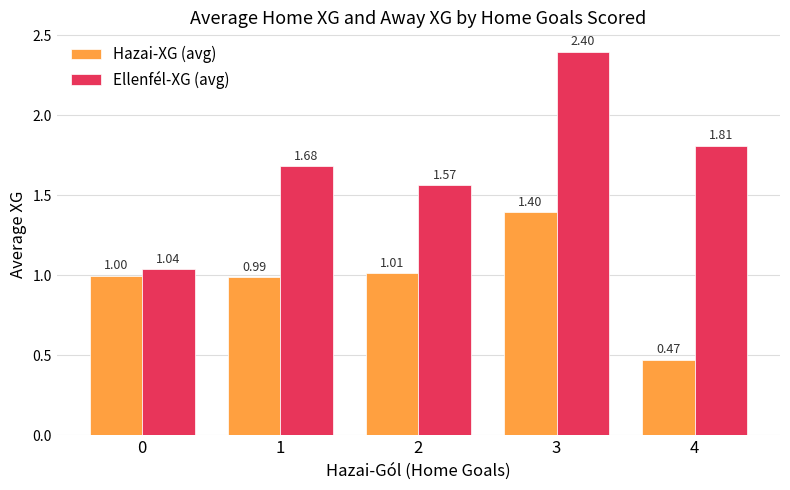

Rank the series by their maximum value, from highest to lowest.

Ellenfél-XG (avg), Hazai-XG (avg)